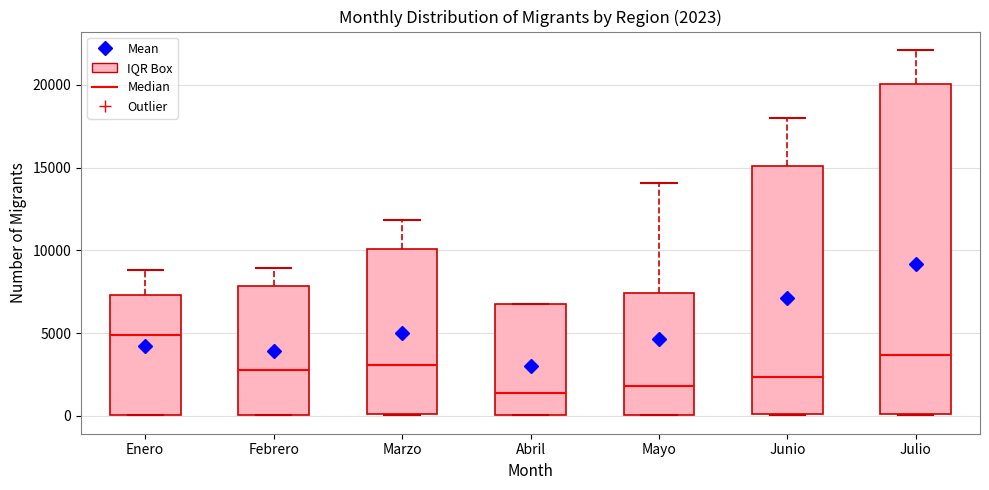

Which box is the tallest, from its lower edge to its upper edge?

Julio